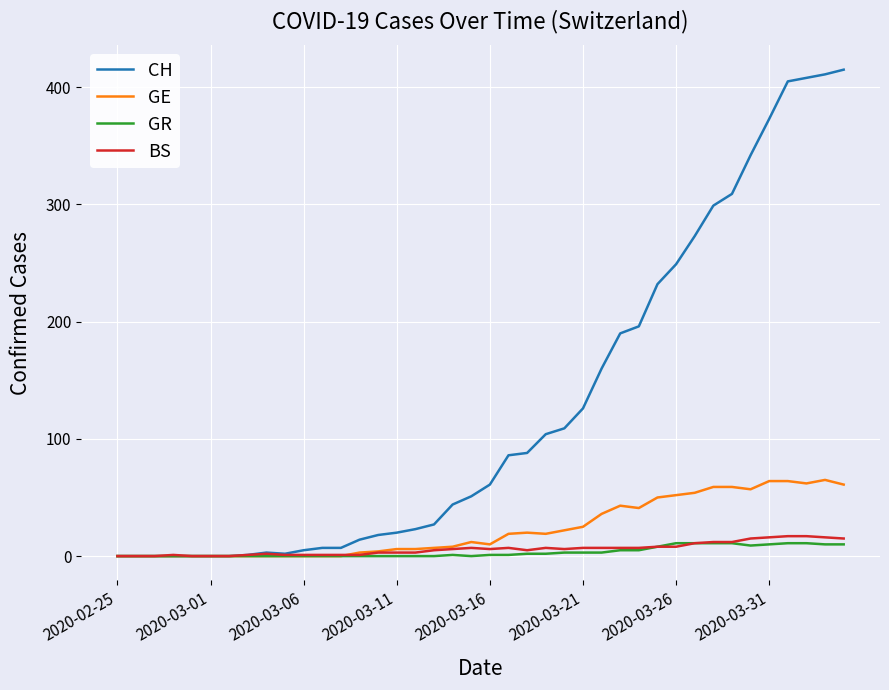

What is the difference between the second highest and second lowest values in the CH series?

411